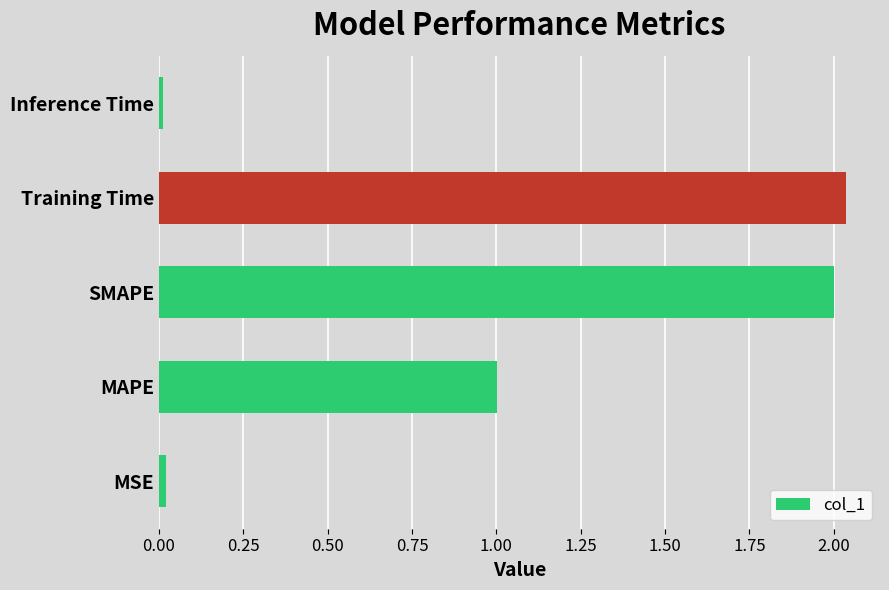

The chart shows a value of 0.7 at MAPE. True or false?

False